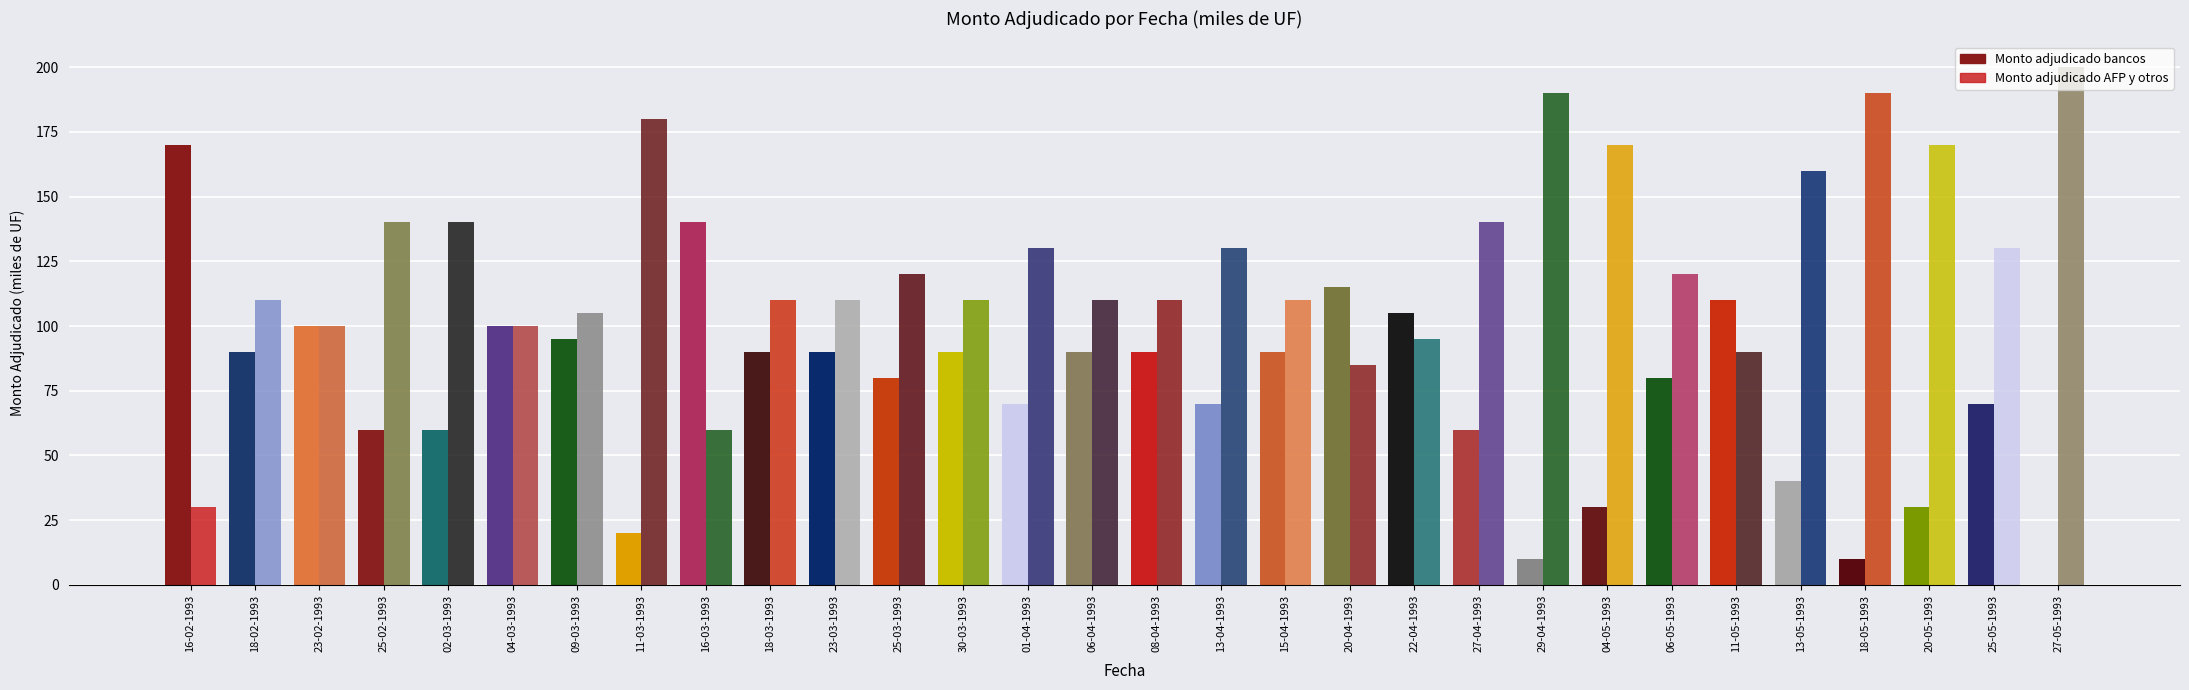

How many groups of bars are there?

30